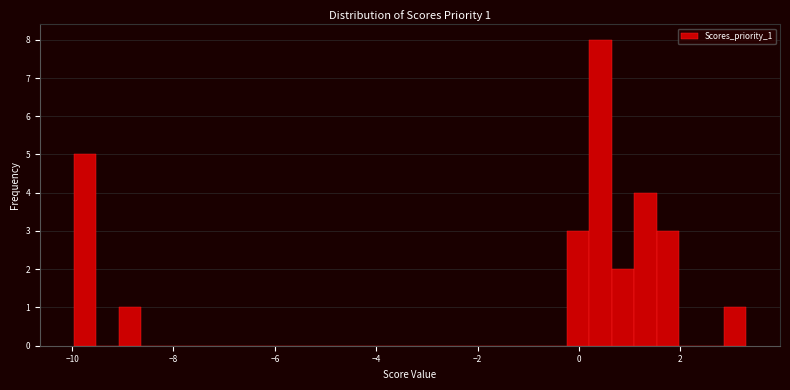

Around what value on the x-axis is the tallest bar? Give the approximate position of its centre, as read against the axis.

0.4